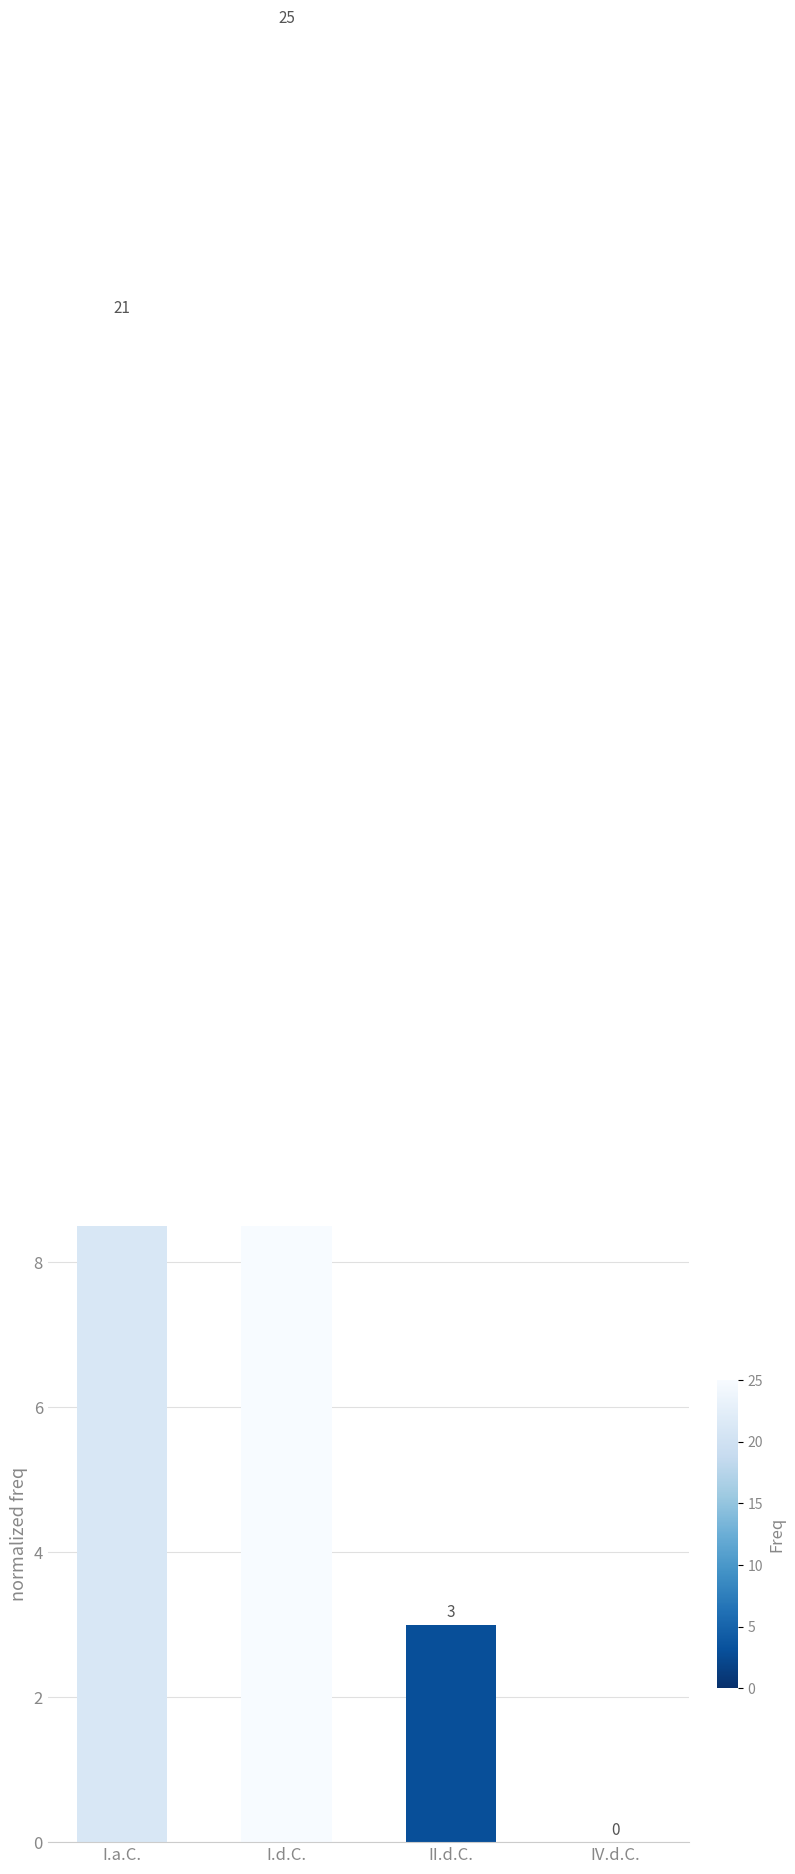

How many series are shown in this chart?

1